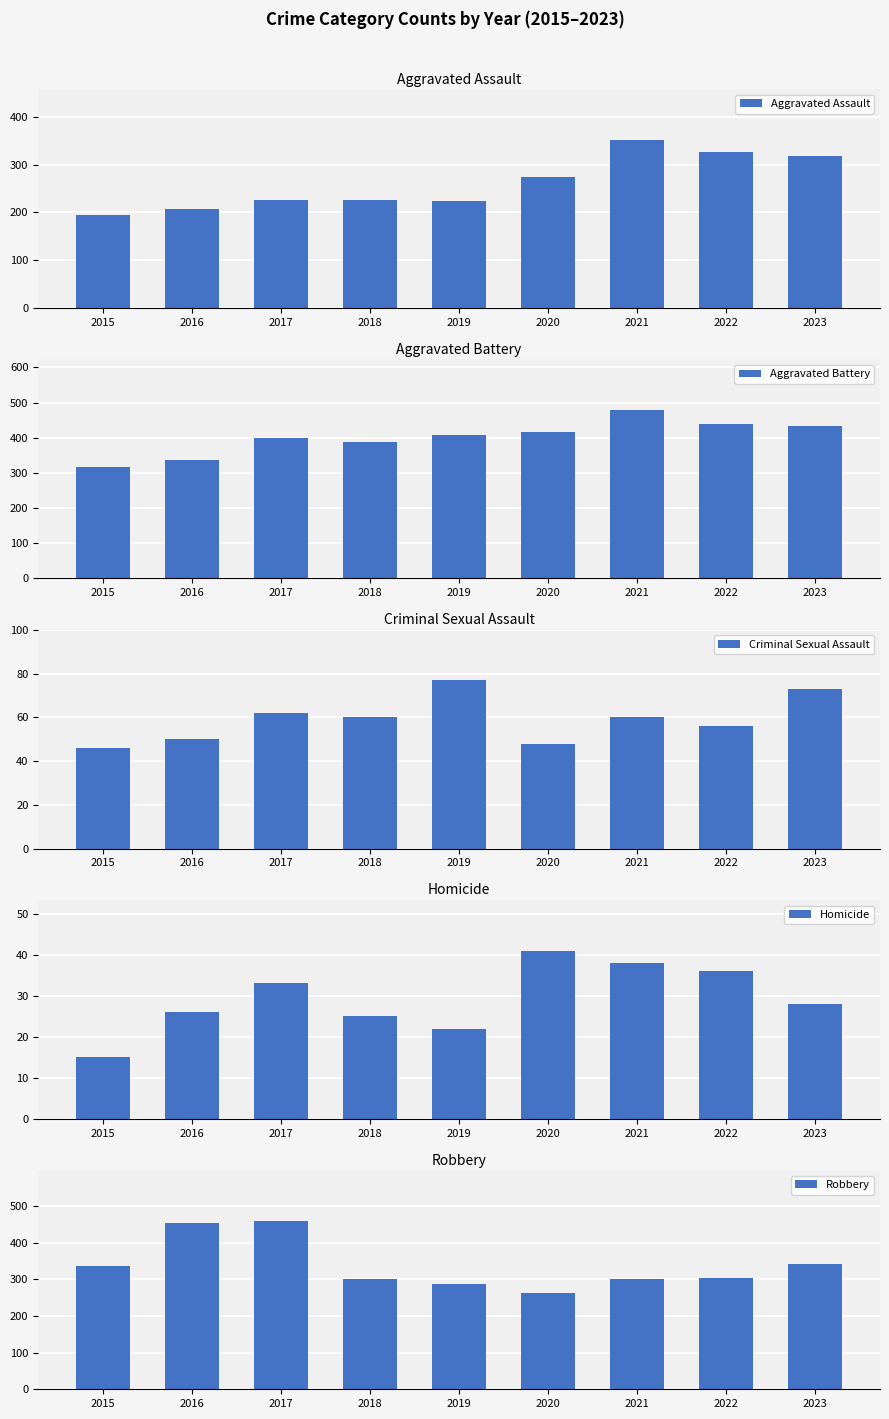

At how many categories does at least one series exceed 197?

9